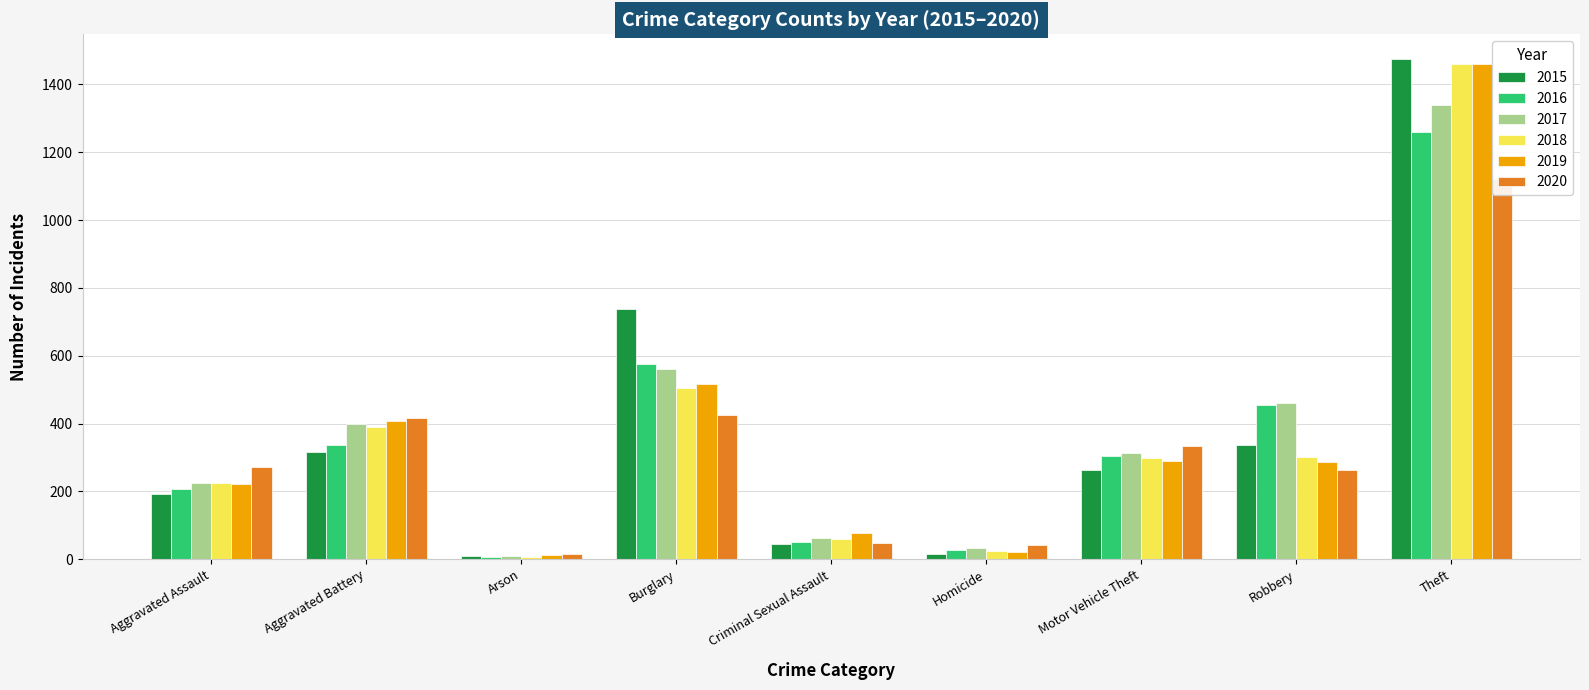

Rank the series at Arson from highest to lowest value.

2020, 2019, 2017, 2015, 2016, 2018